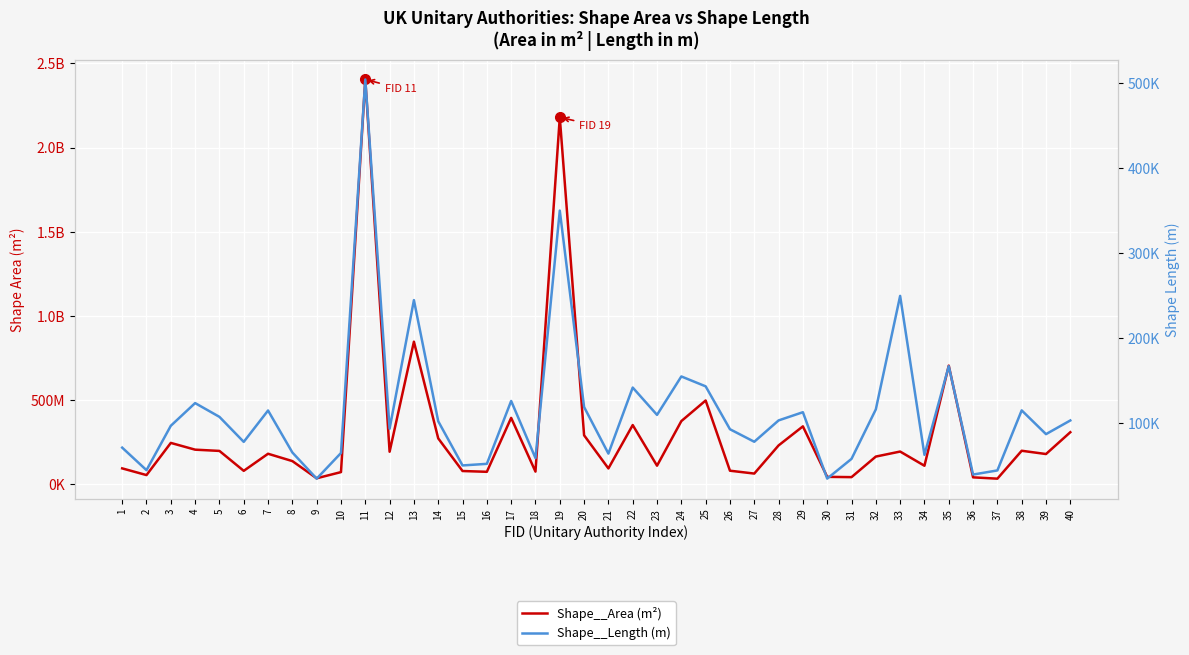

At which label does Shape__Length (m) first exceed 102020?

4